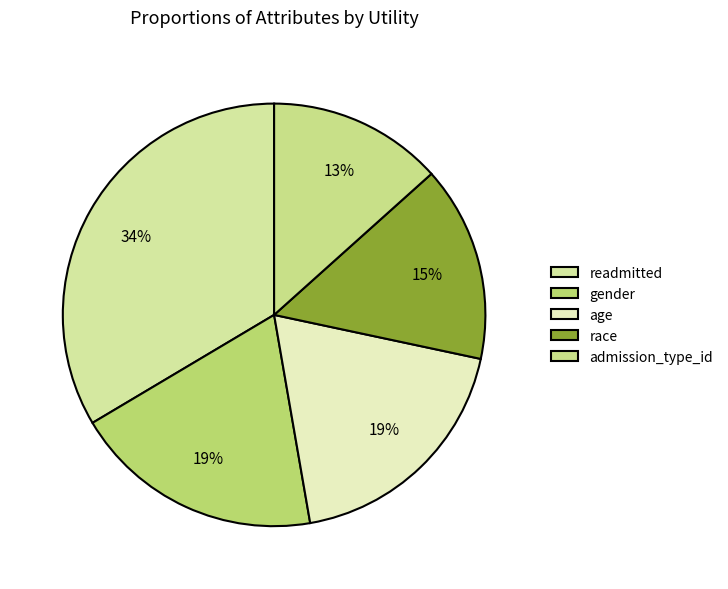

What percentage do admission_type_id and age together represent?

32.3%